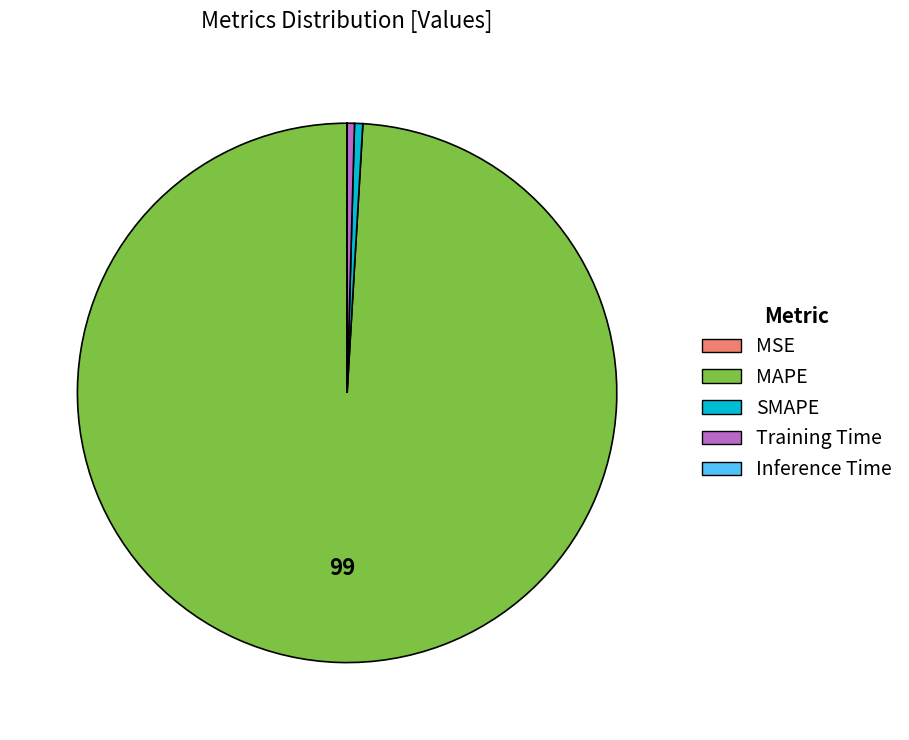

Is Training Time the majority of the pie?

No